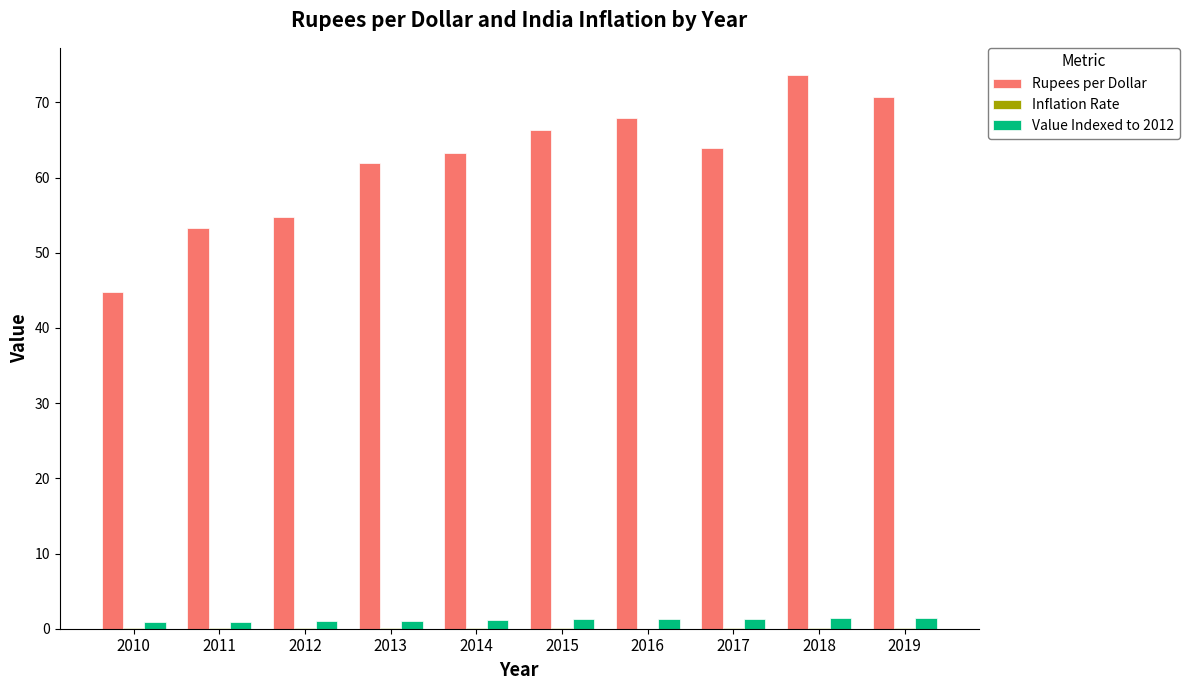

What is the greatest value displayed?

73.6